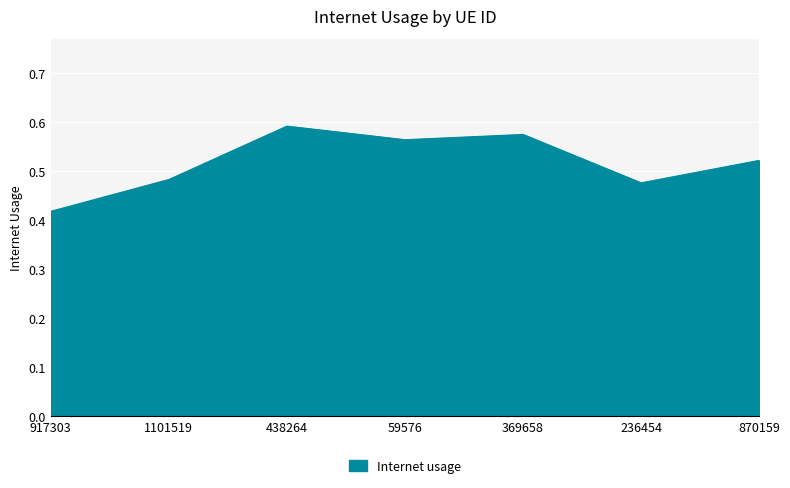

Which label corresponds to the largest value in the chart?

438264